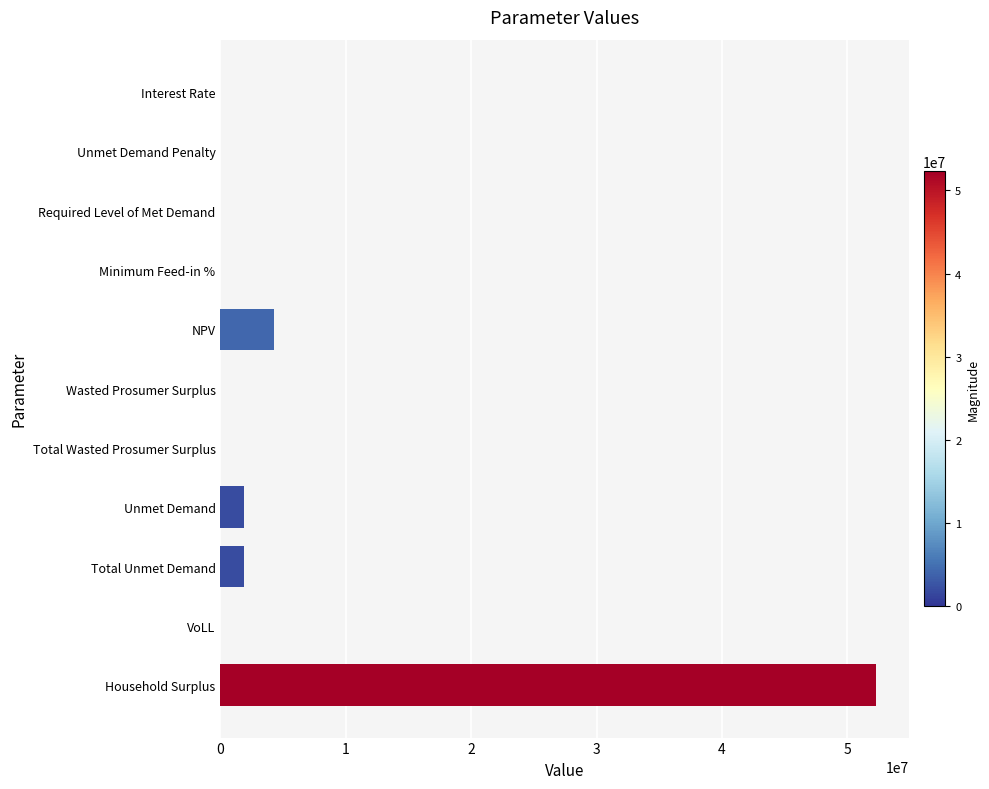

The value at Wasted Prosumer Surplus is 0.0. True or false?

True